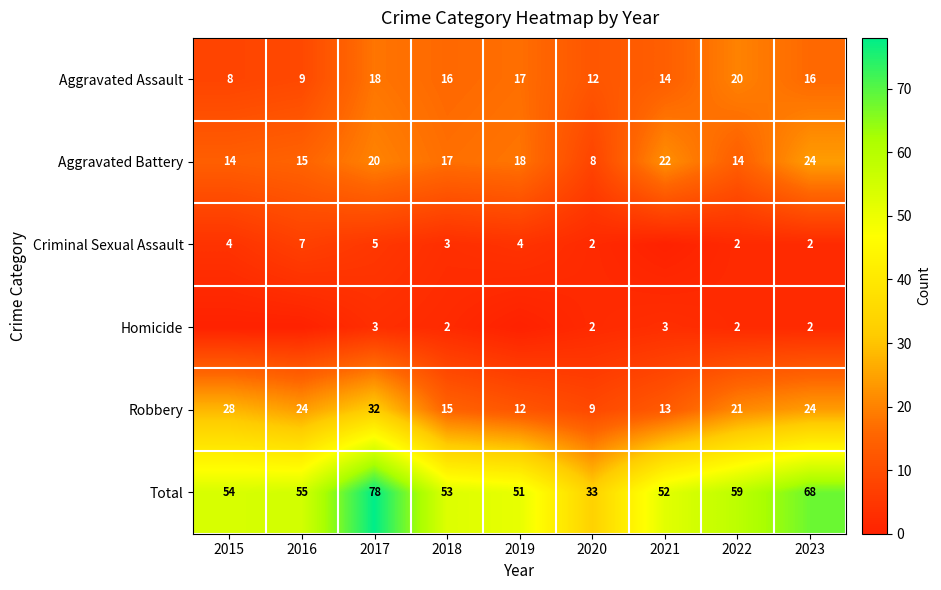

Is the value of Robbery at 2021 greater than the value of Criminal Sexual Assault at 2023?

Yes